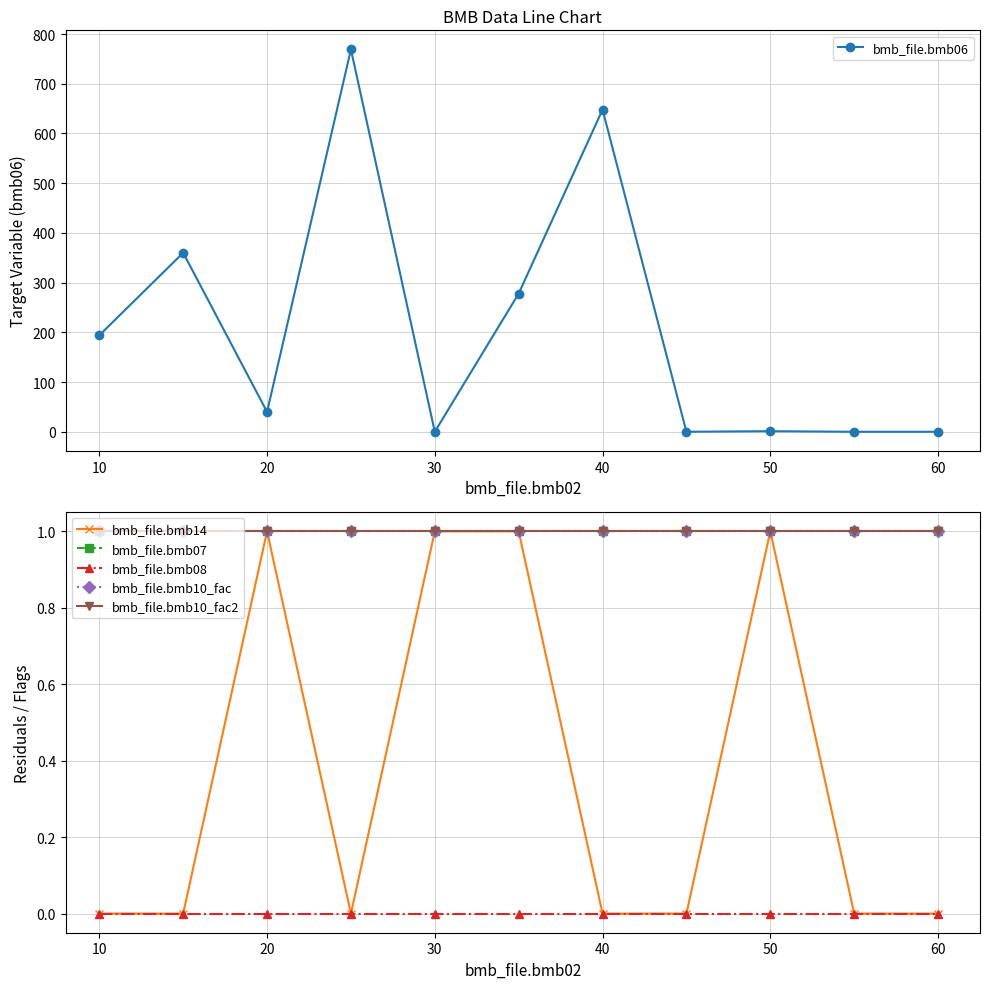

What is the highest value of the bmb_file.bmb06 series?

769.0